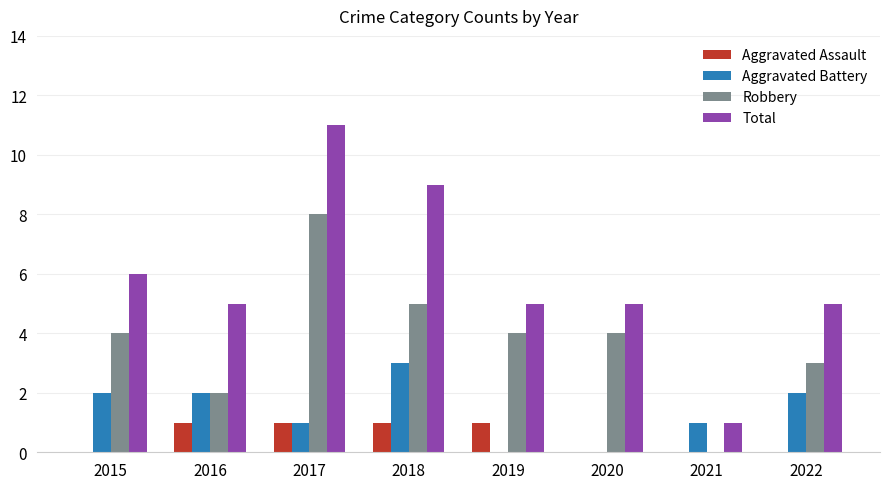

Which series has the largest total across all categories?

Total